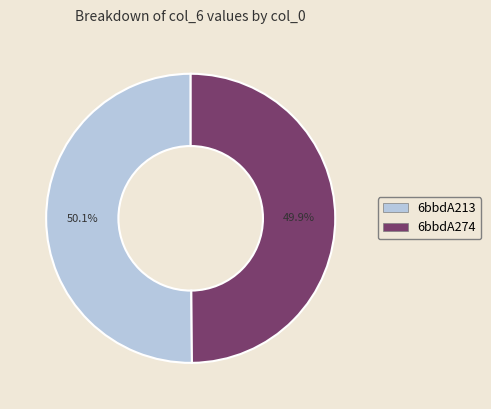

Is there any slice that represents more than half of the pie?

Yes